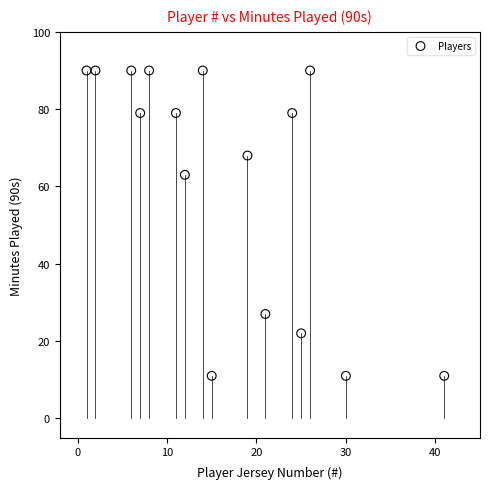

What is the range of X values (max minus min)?

40